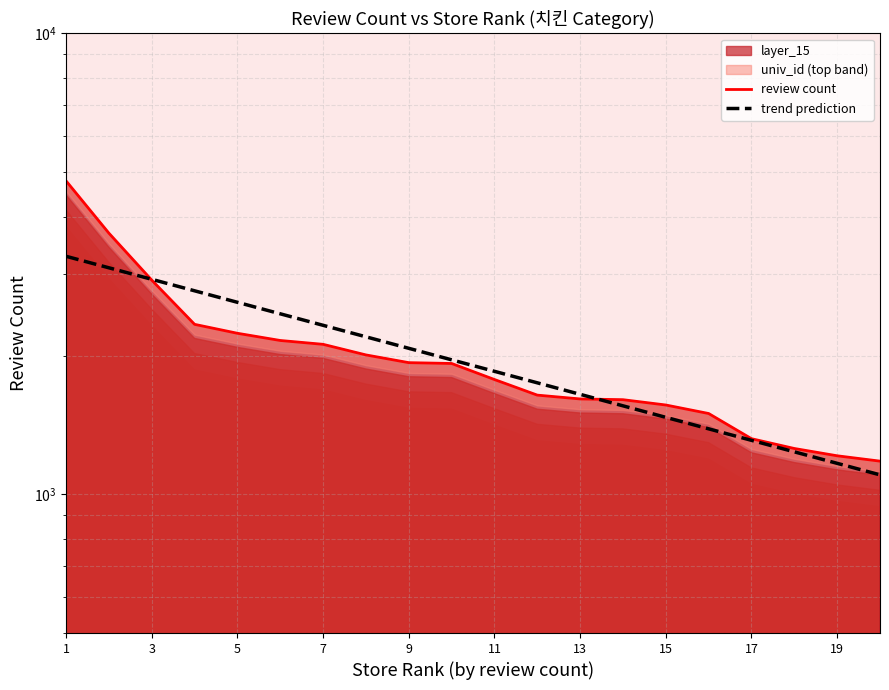

What is the average value of the trend prediction series?

2008.2